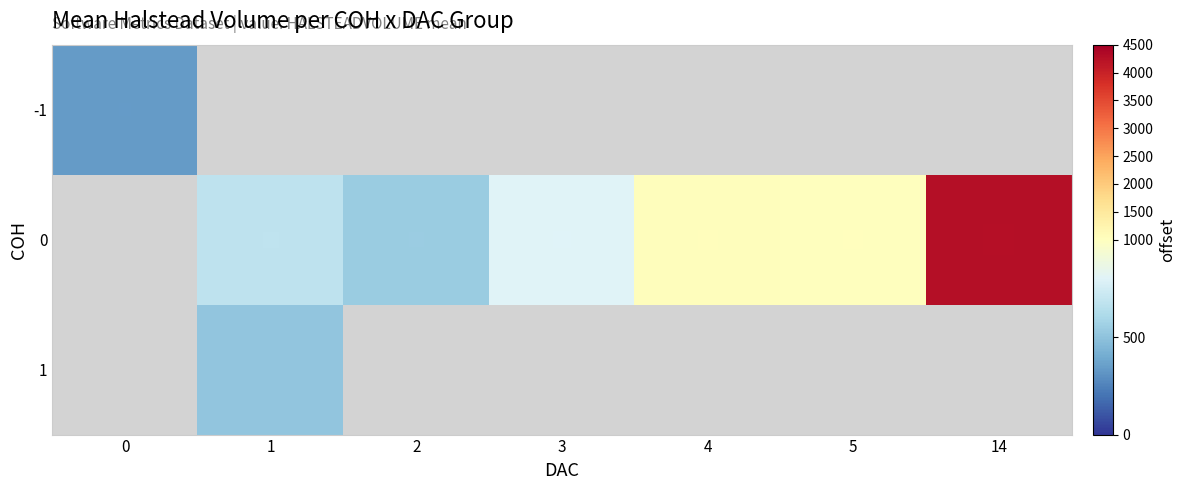

List the series in order of their overall mean, lowest first.

-1, 0, 1